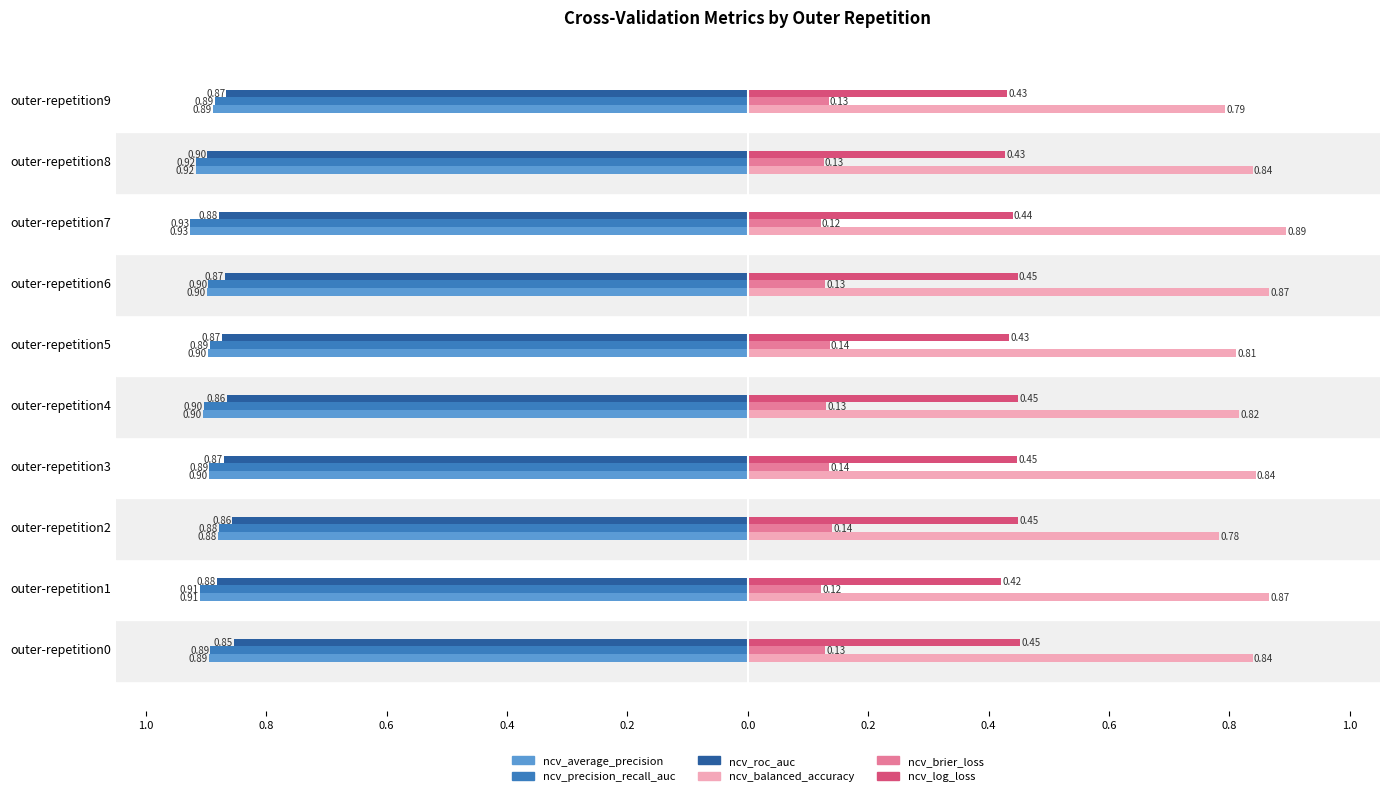

What are all the series names shown in the legend?

ncv_average_precision, ncv_precision_recall_auc, ncv_roc_auc, ncv_balanced_accuracy, ncv_brier_loss, ncv_log_loss